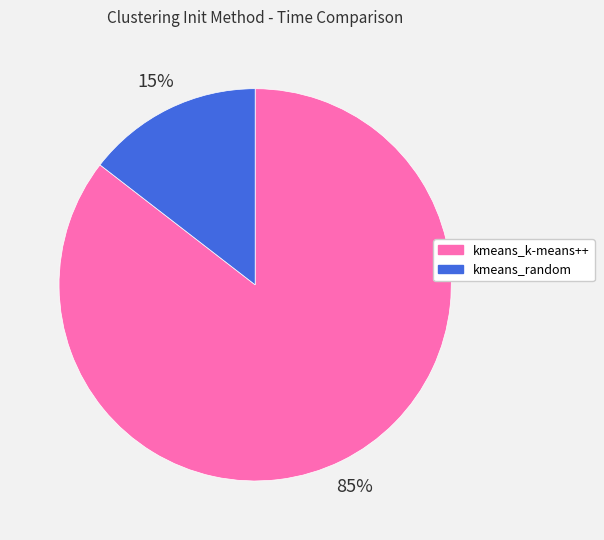

What is the ratio of the value at kmeans_random to the value at kmeans_k-means++?

0.2